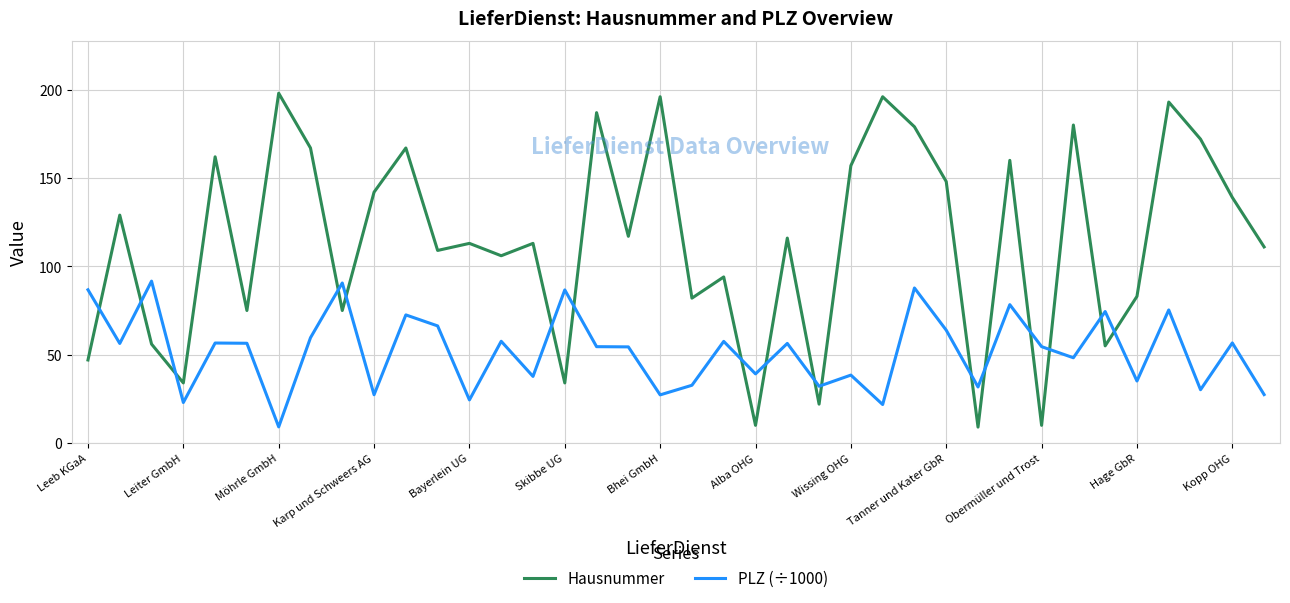

Which series has the largest range (max minus min)?

Hausnummer